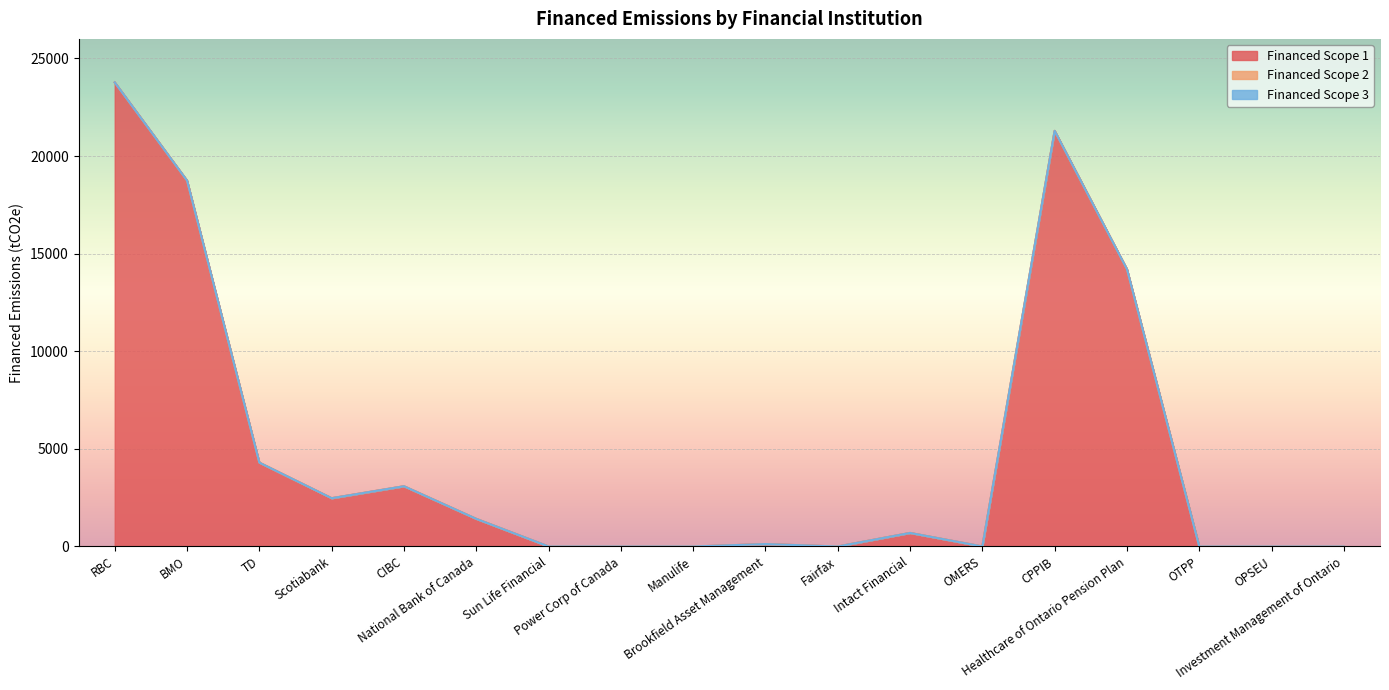

Which series has the largest total across all categories?

Financed Scope 1